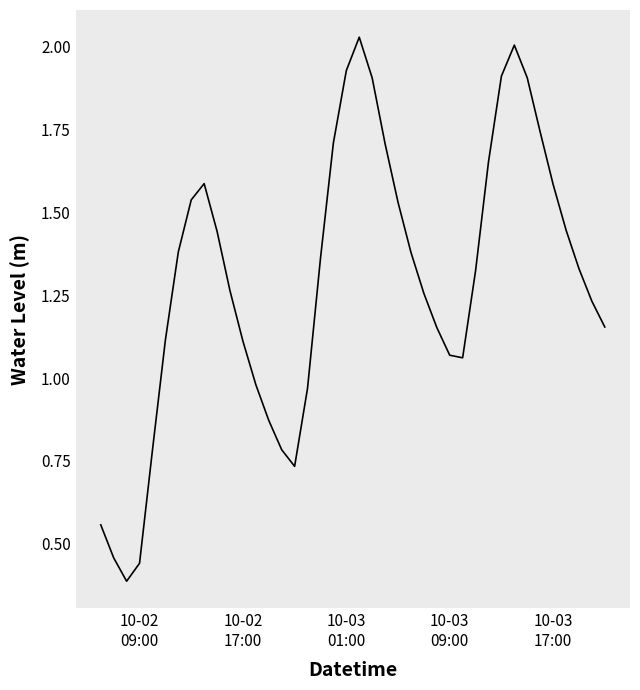

How many interior local peaks (higher than both neighbors) does the data have?

3